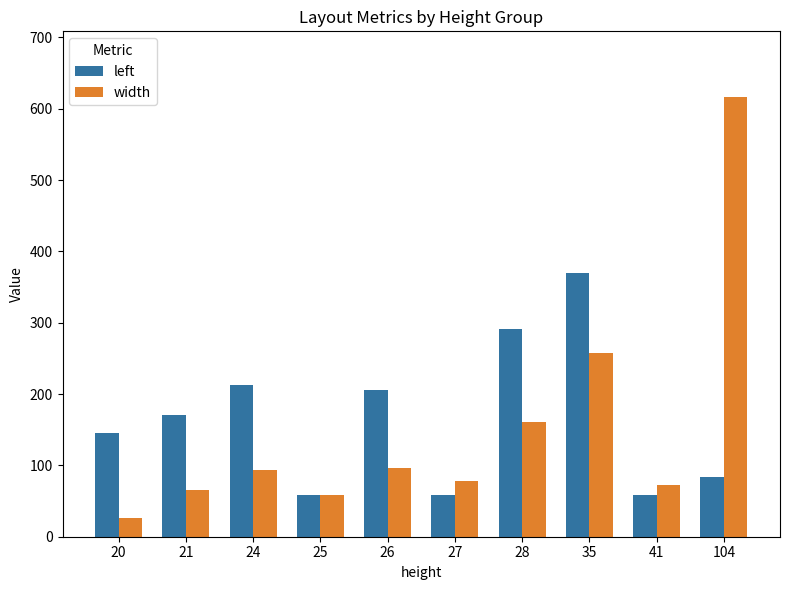

How many data points in width are less than 93?

5